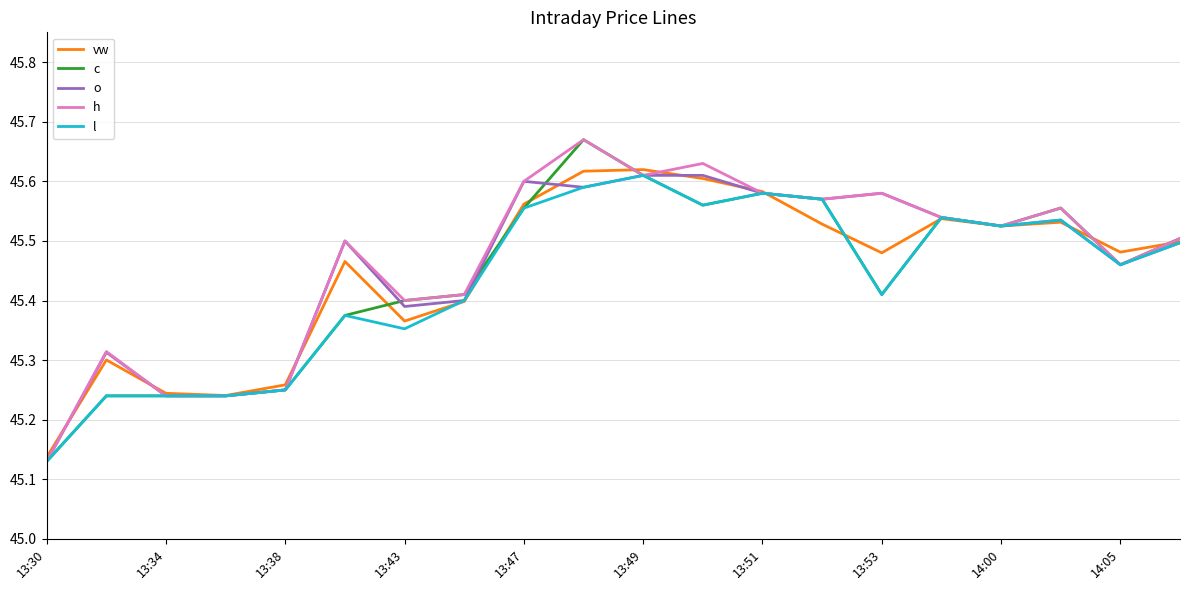

List the series in order of their overall mean, lowest first.

l, c, vw, o, h